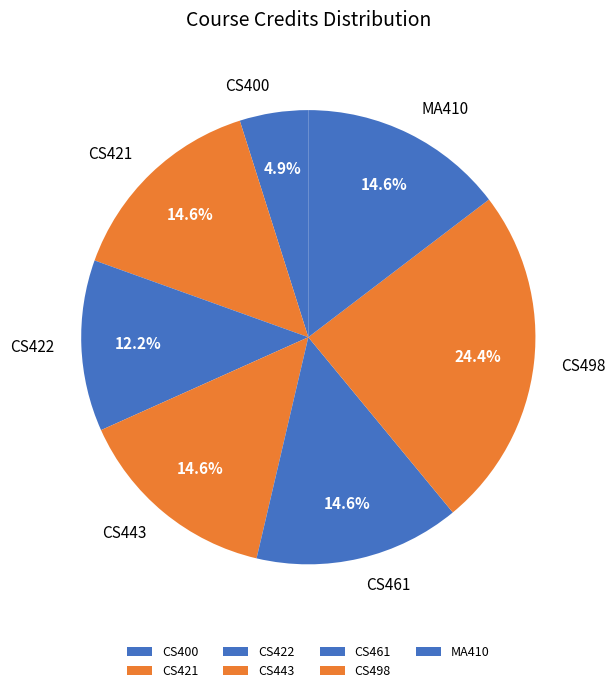

Which slice is the largest?

CS498